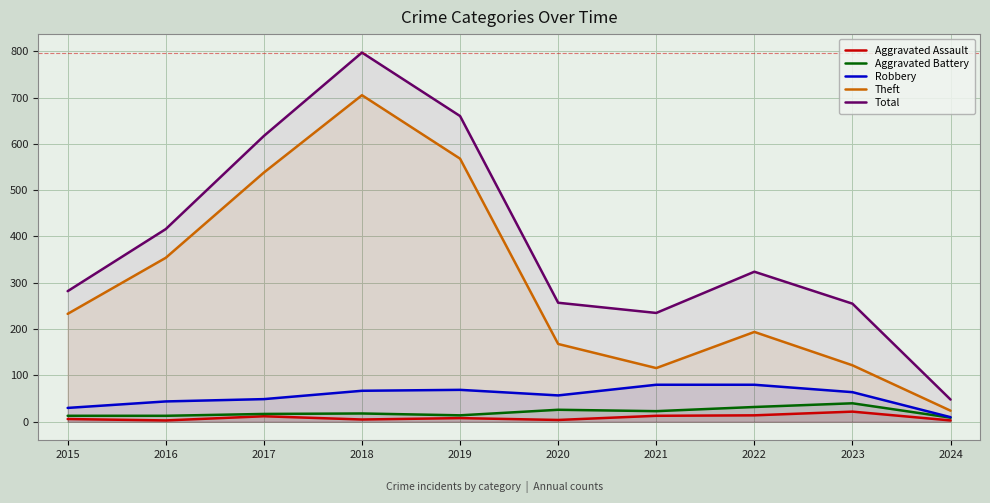

Between 2018 and 2023, which series saw the biggest shift?

Theft